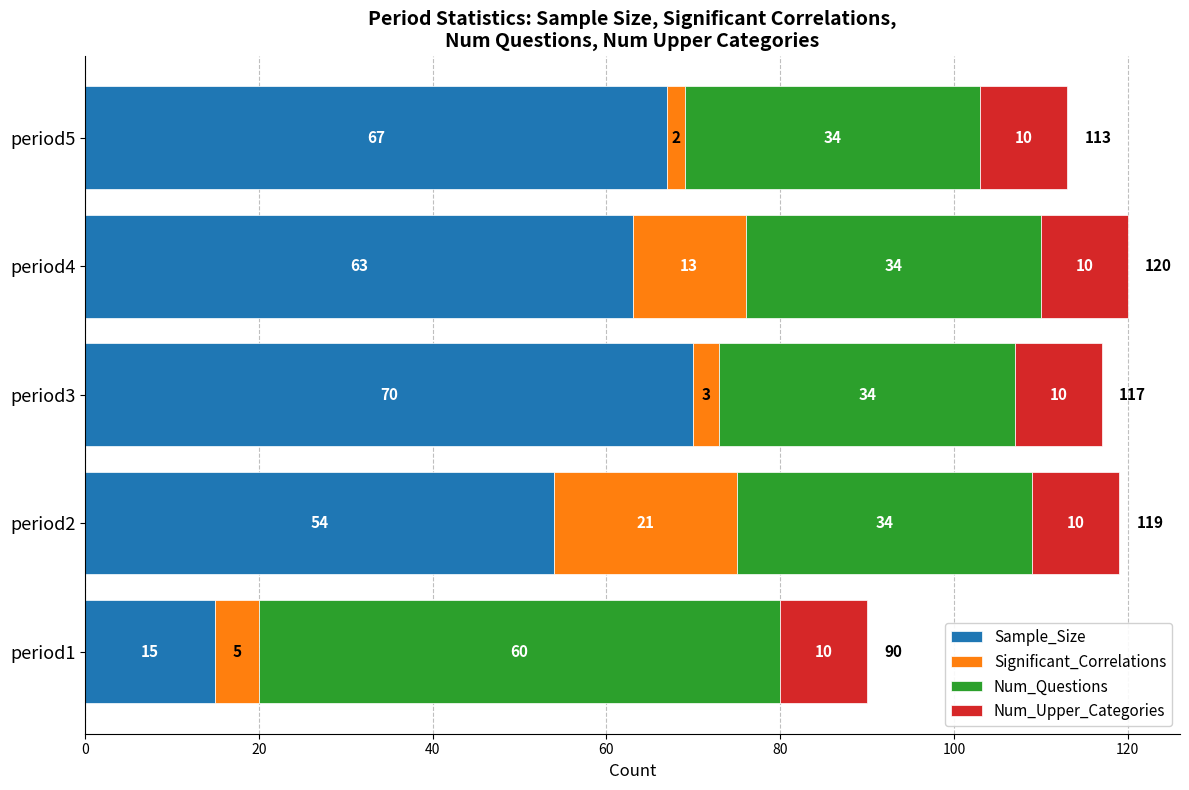

The value of Sample_Size at period2 is 92. True or false?

False